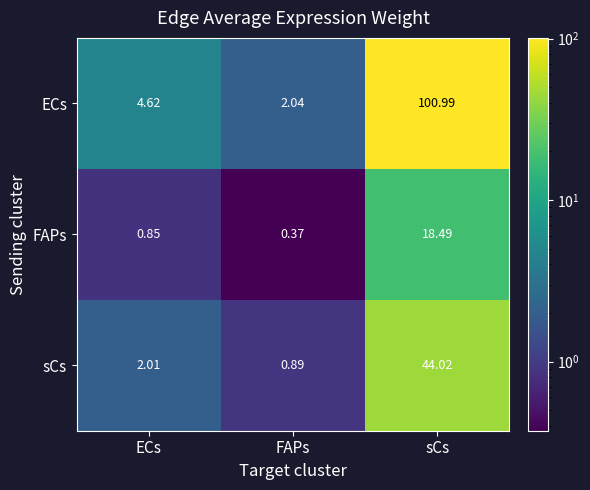

Which category has the lowest value in the FAPs series?

FAPs